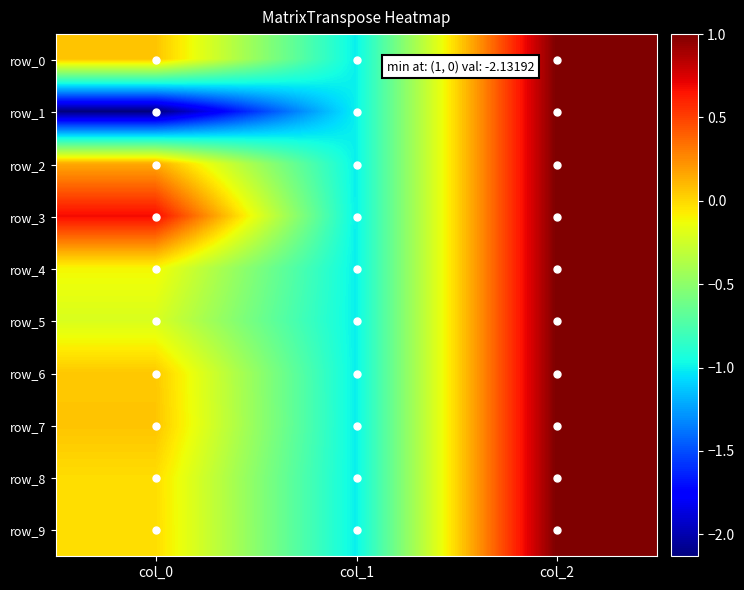

Which series has the largest total across all categories?

row_3